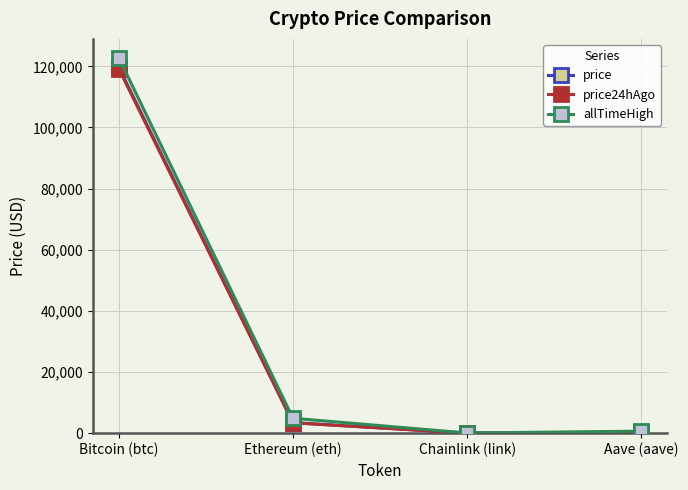

Which series has the largest total across all categories?

allTimeHigh